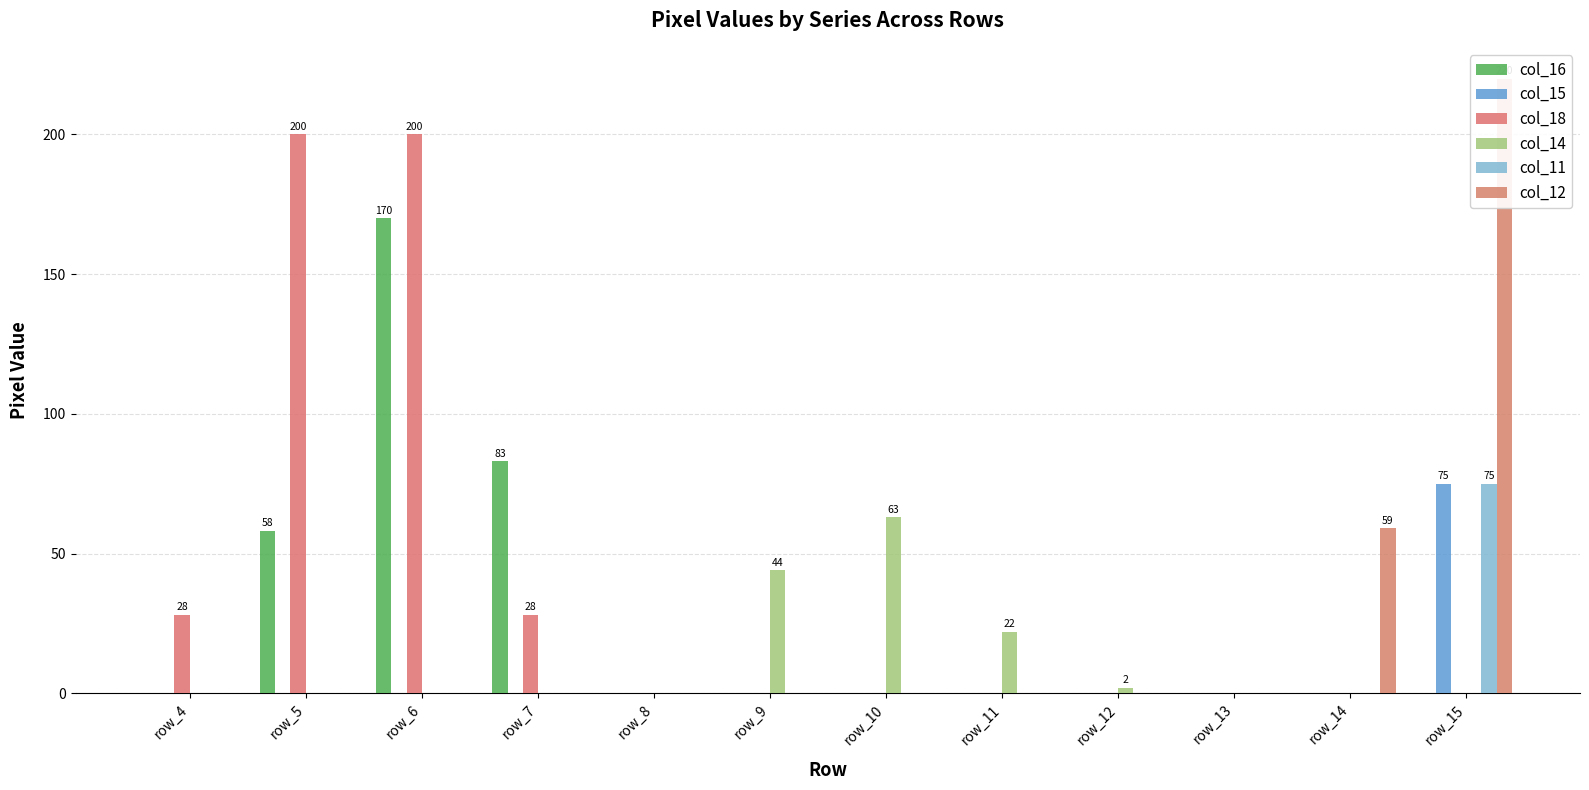

At how many categories does at least one series exceed 168?

3